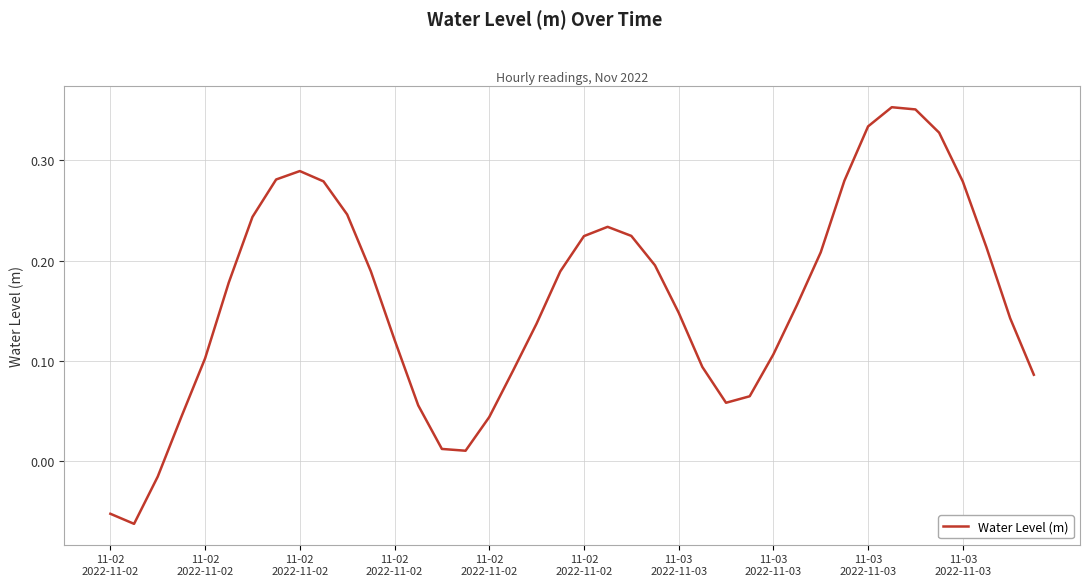

At which label does the data first exceed 0?

11-02
2022-11-02